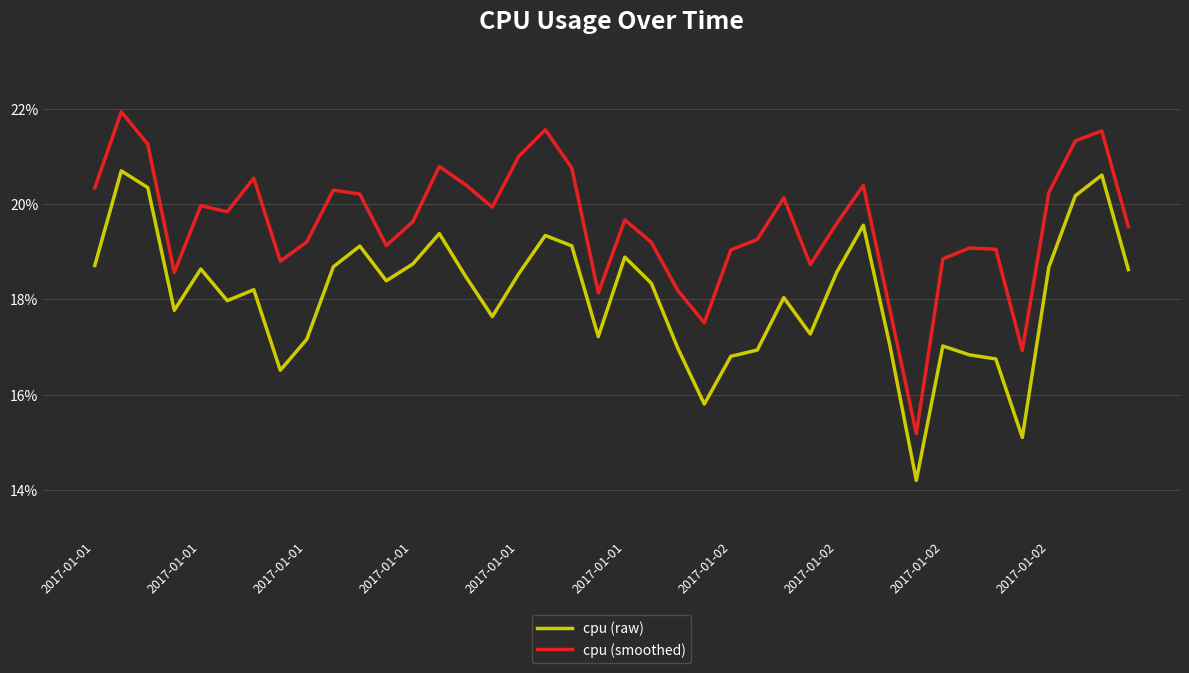

True or false: cpu (raw) and cpu (smoothed) intersect in this chart.

False